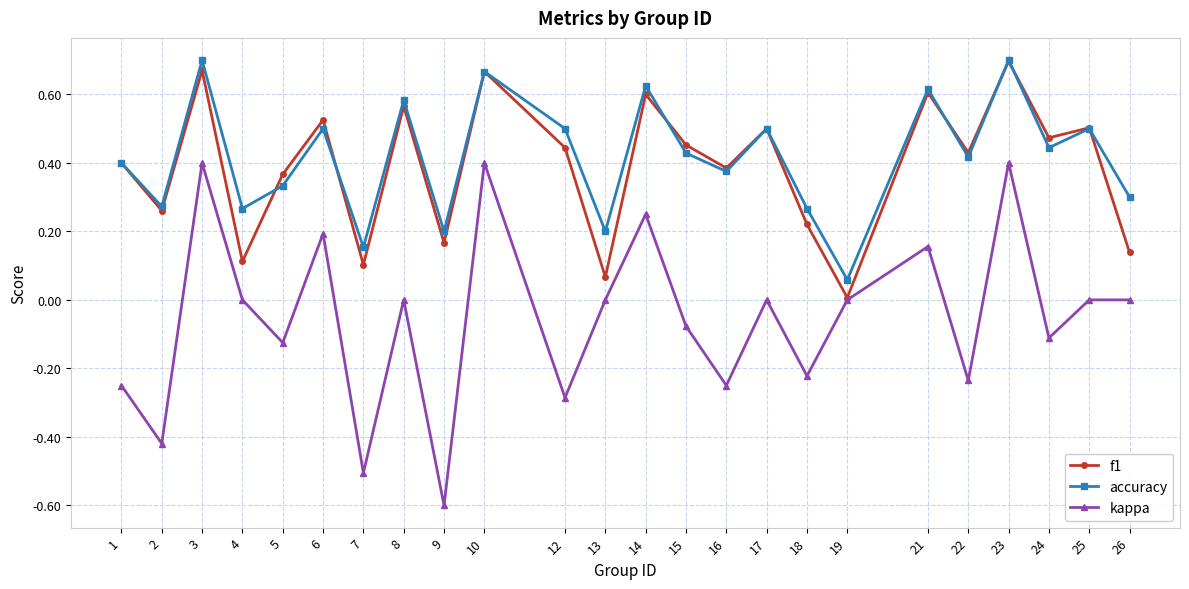

Is the value of accuracy at 25 greater than the value of f1 at 9?

Yes